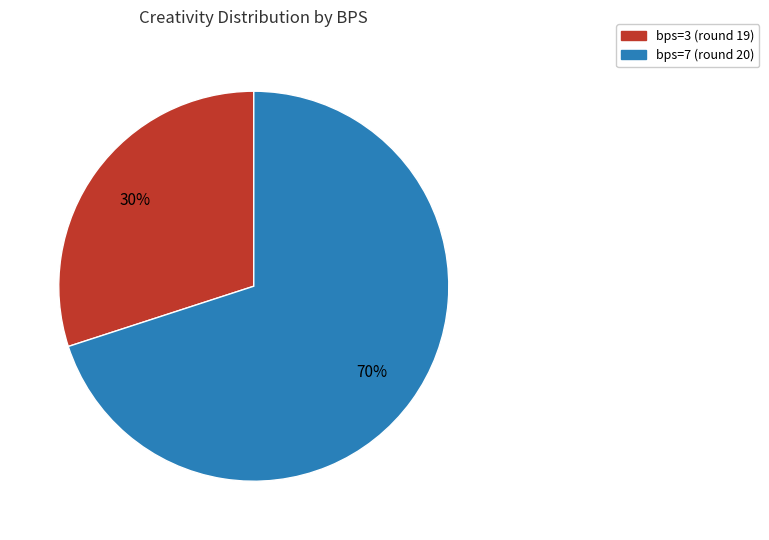

Count the number of slices in the pie.

2